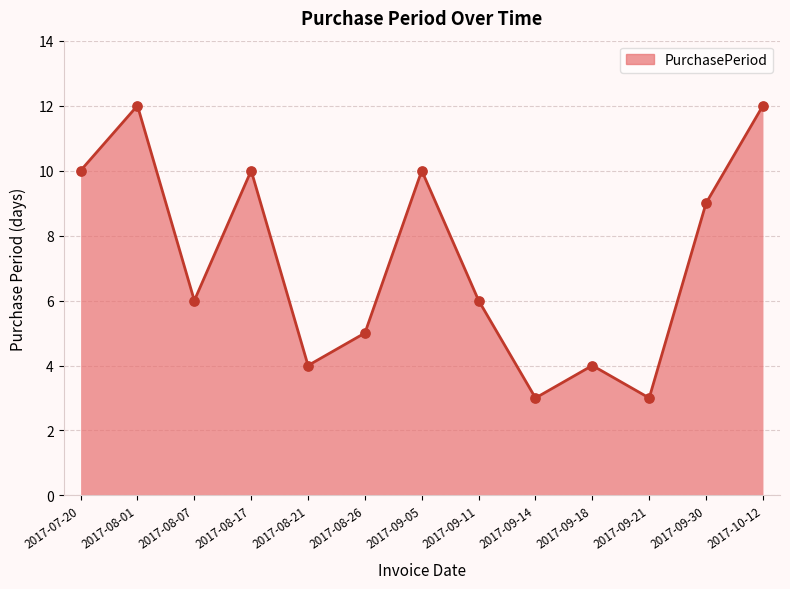

Approximately how many times larger is the value at 2017-08-07 compared to 2017-09-21?

2.0